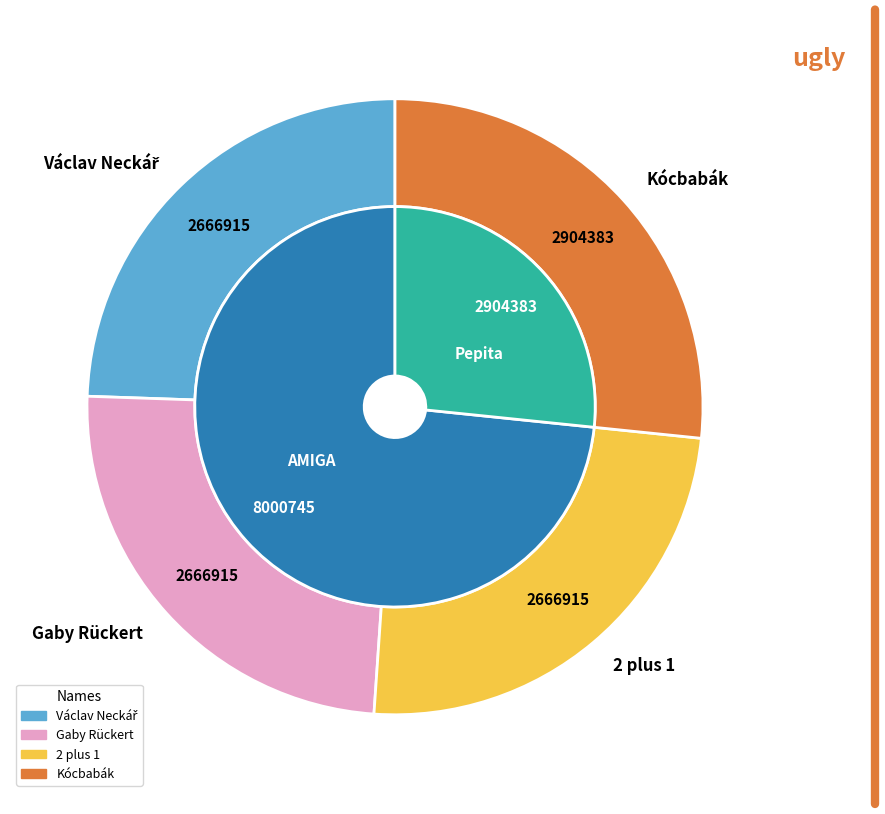

Count the number of slices in the pie.

4